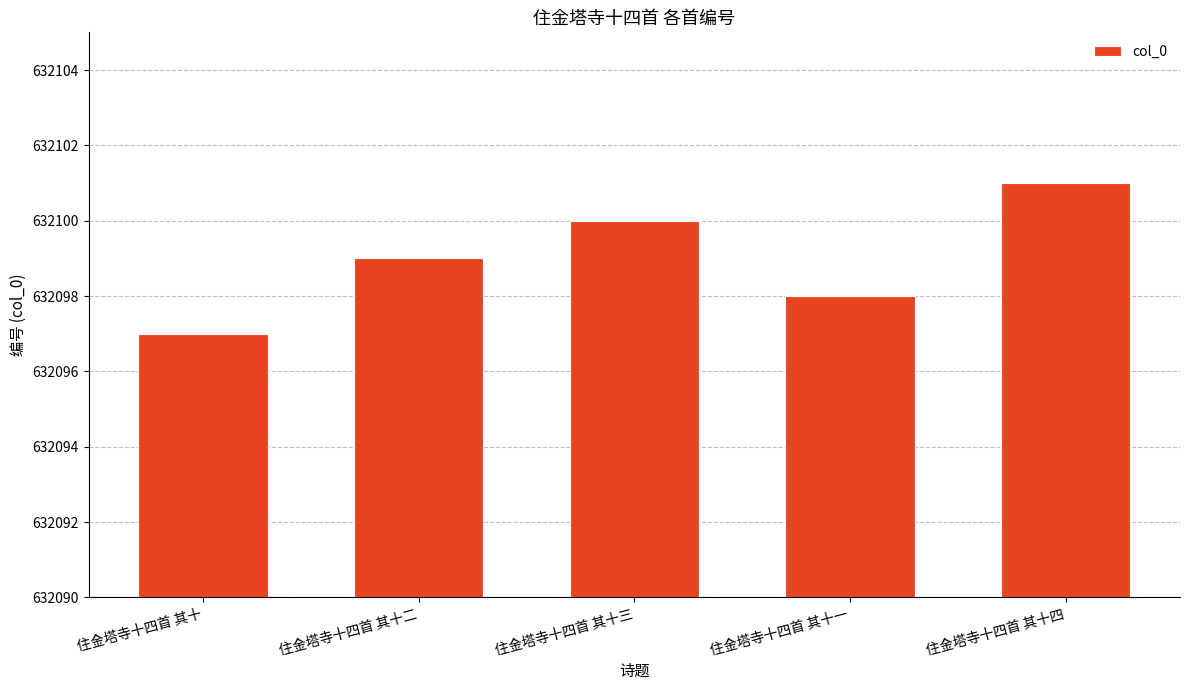

What value does the data have at 住金塔寺十四首 其十三?

632100